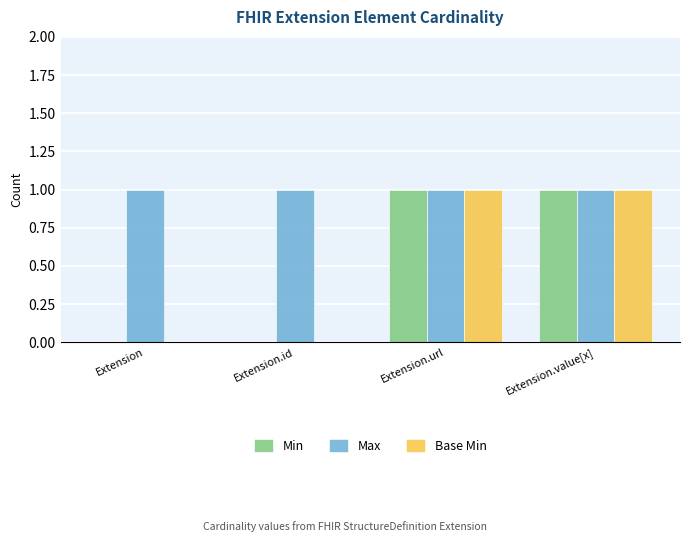

What is the difference between the Min values at Extension.id and Extension.value[x]?

1